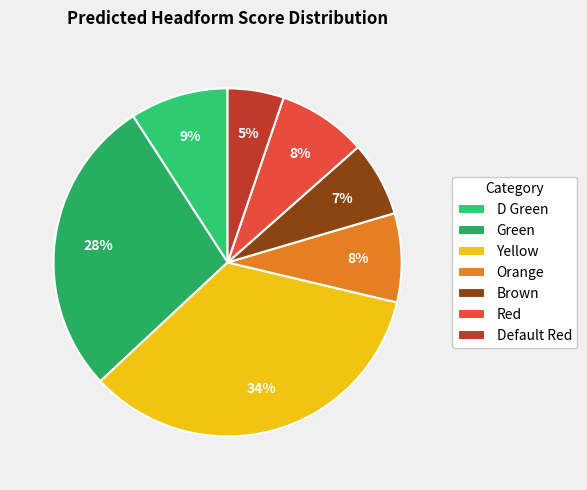

The Yellow slice represents 44% of the pie. True or false?

False